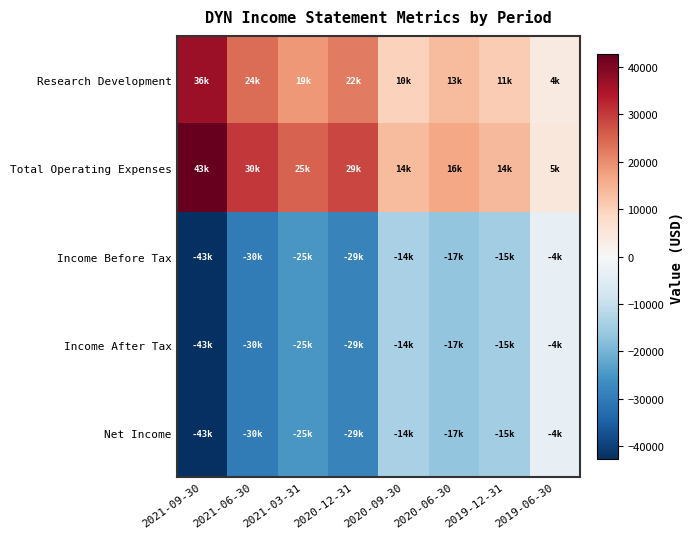

How many series are shown in this chart?

5